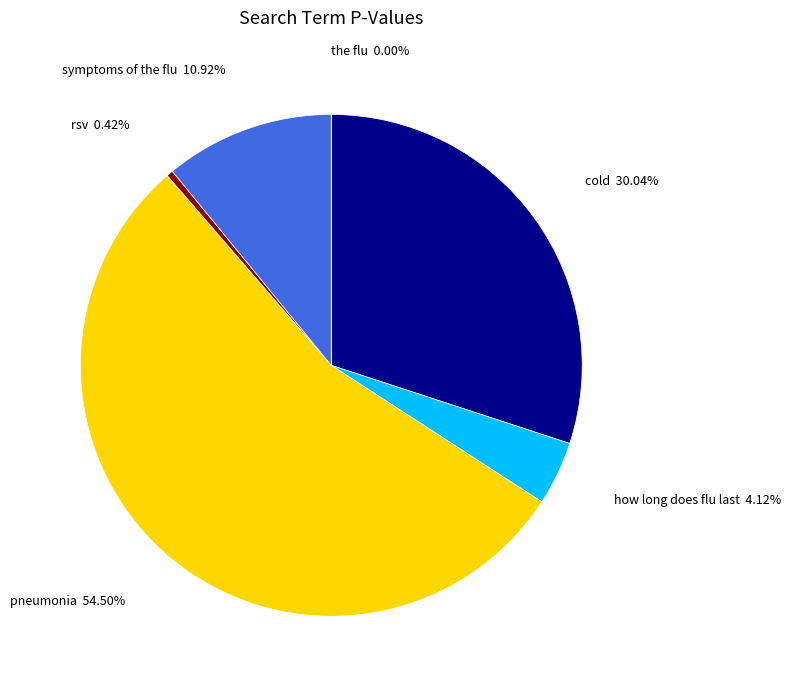

Is it true that cold is 17% of the pie?

False